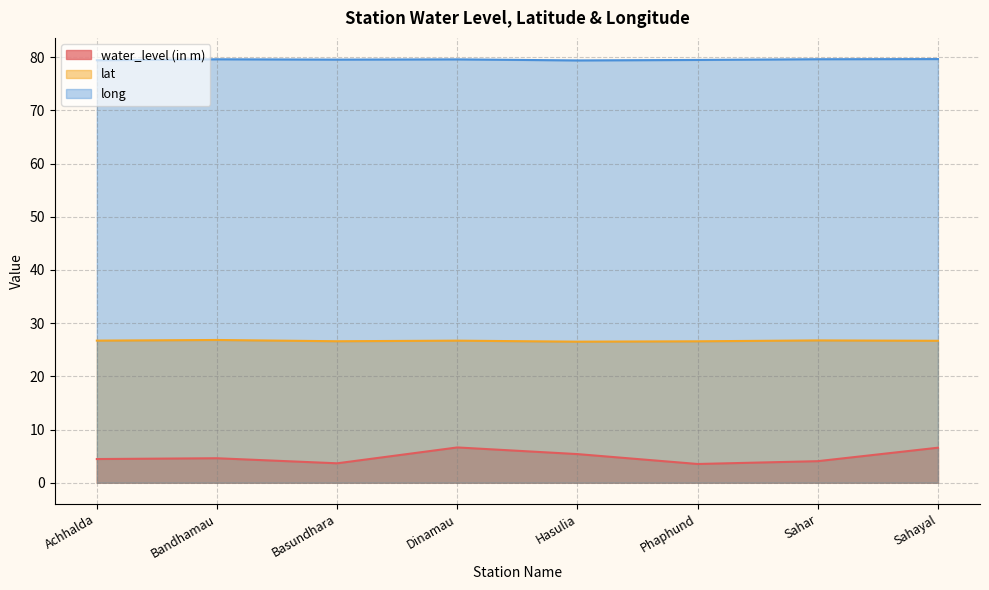

How many interior local valleys does the water_level (in m) series have?

2